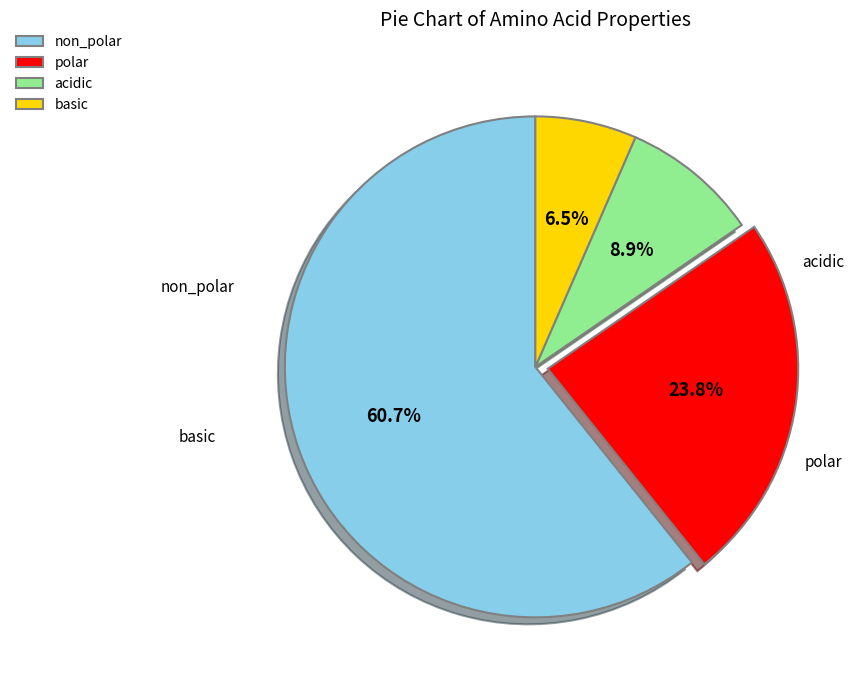

Count the number of slices in the pie.

4